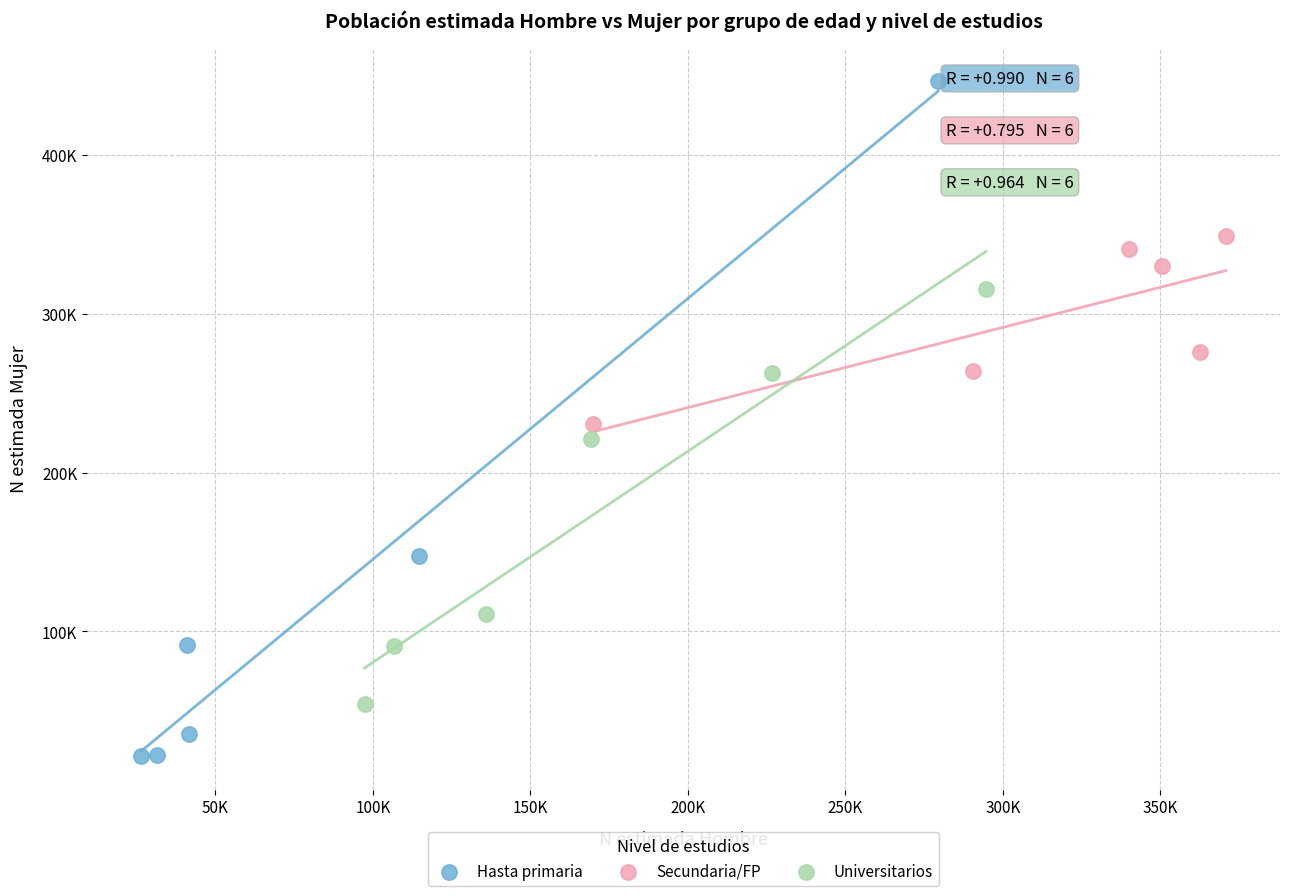

What are all the series names shown in the legend?

Hasta primaria, Secundaria/FP, Universitarios